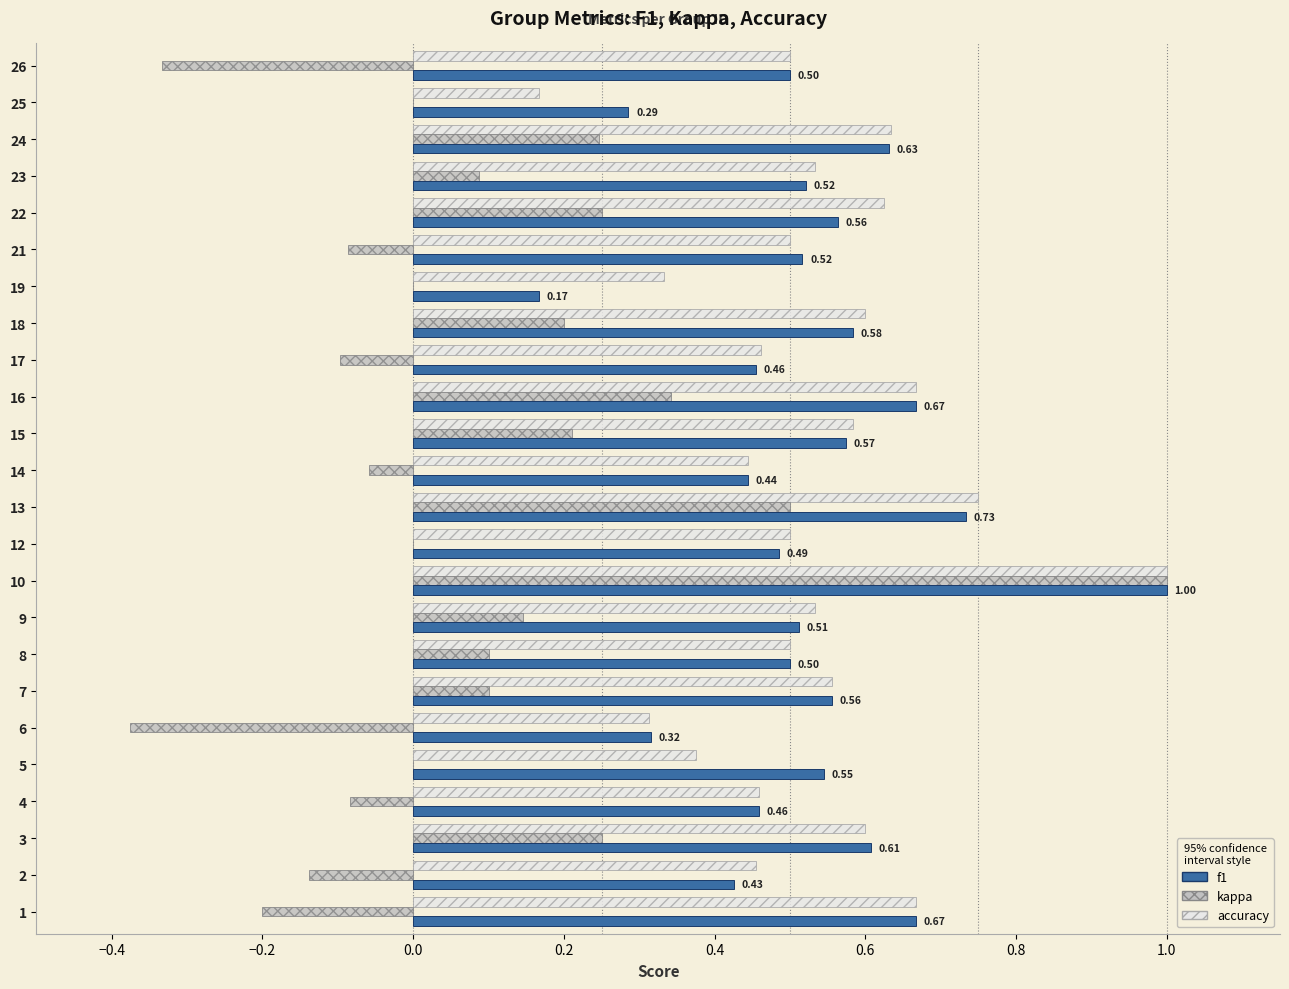

Which category has the highest value in the accuracy series?

10